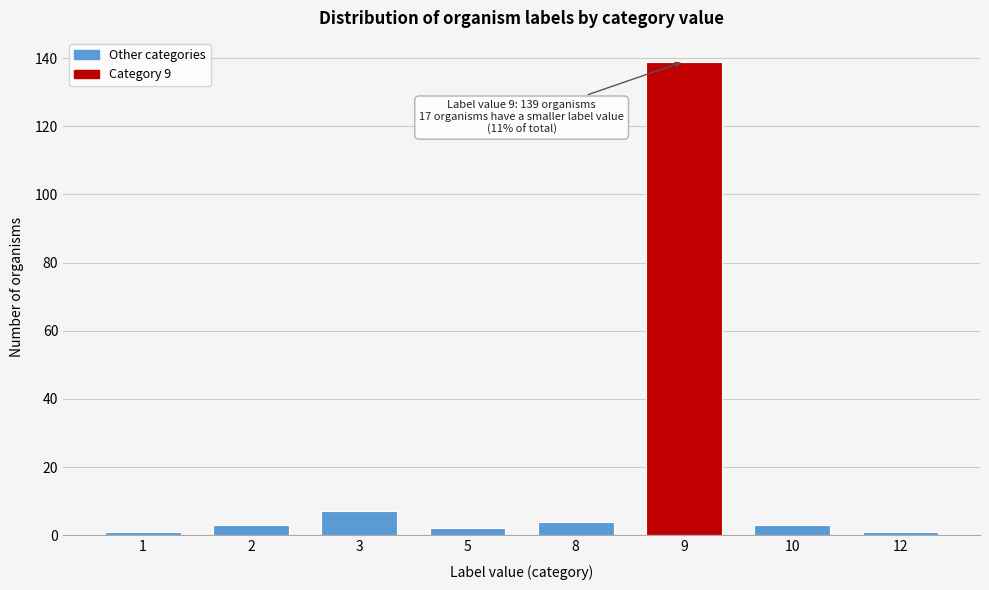

Reading left to right, list all the values displayed in this chart.

1	3	7	2	4	139	3	1